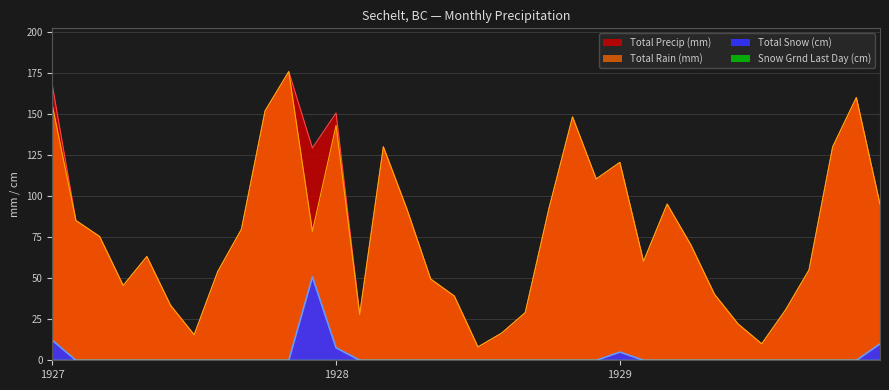

Rank the series by their maximum value, from lowest to highest.

Total Snow (cm), Total Rain (mm), Total Precip (mm)